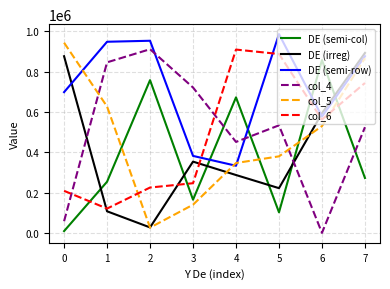

At which category does col_5 reach its first local valley?

2